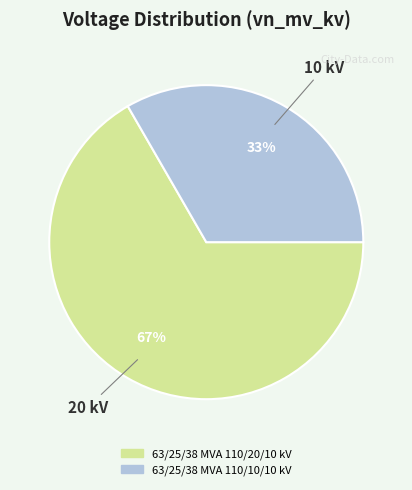

To the nearest percent, what portion does 63/25/38 MVA 110/20/10 kV represent?

67%